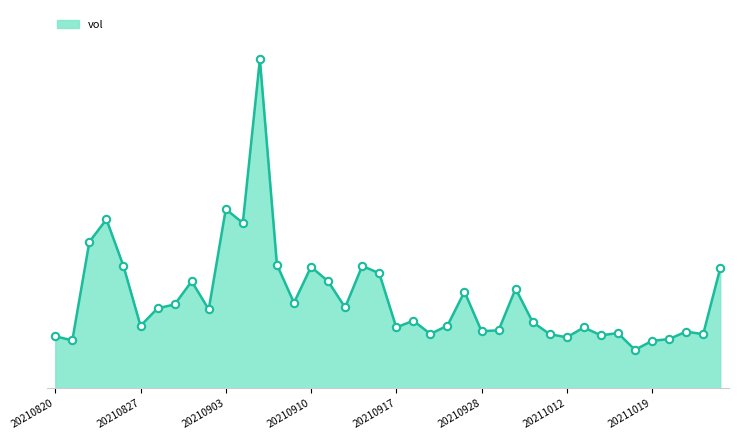

Does the chart have visible grid lines?

No